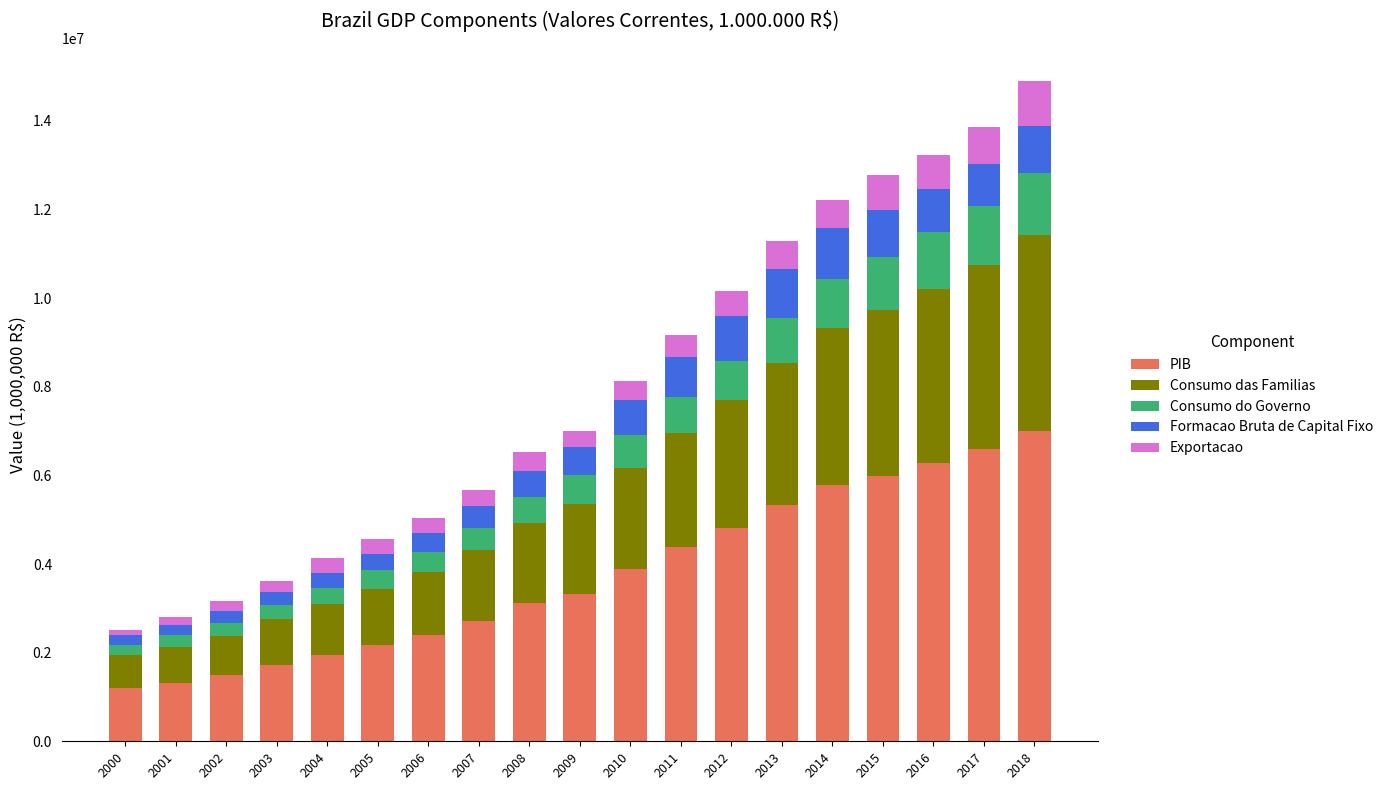

Are the bars horizontal?

No